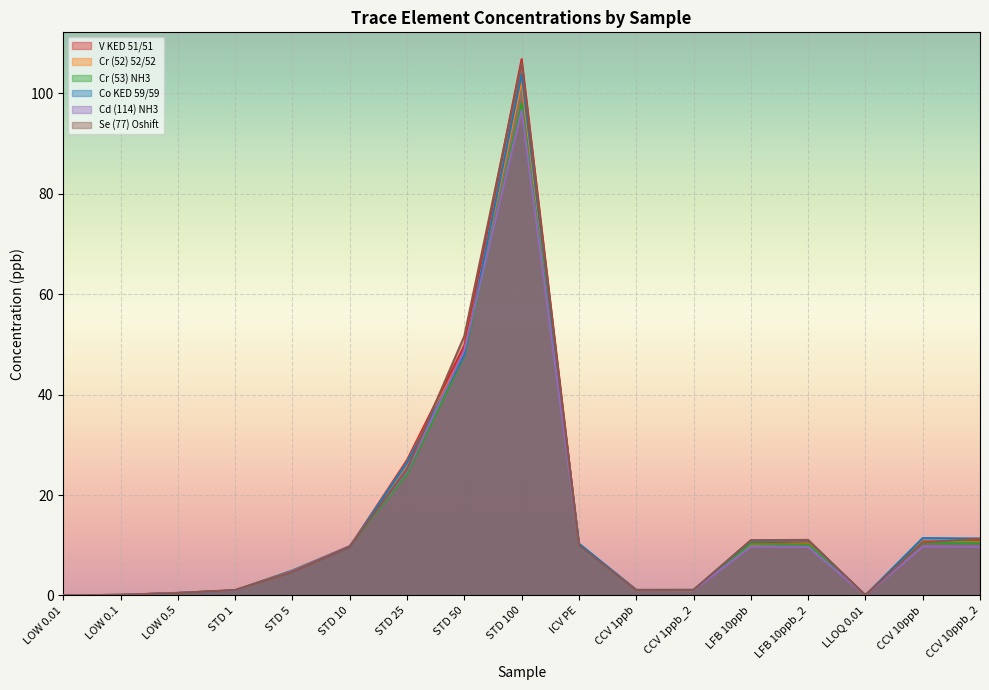

How many lines are shown in the chart?

6